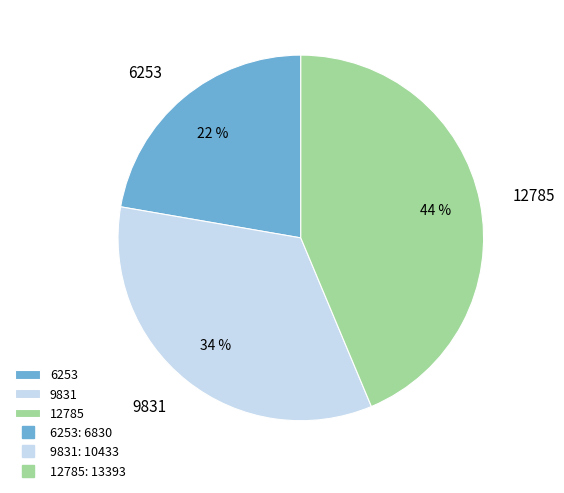

To the nearest percent, what is the combined percentage of 12785 and 6253?

66%